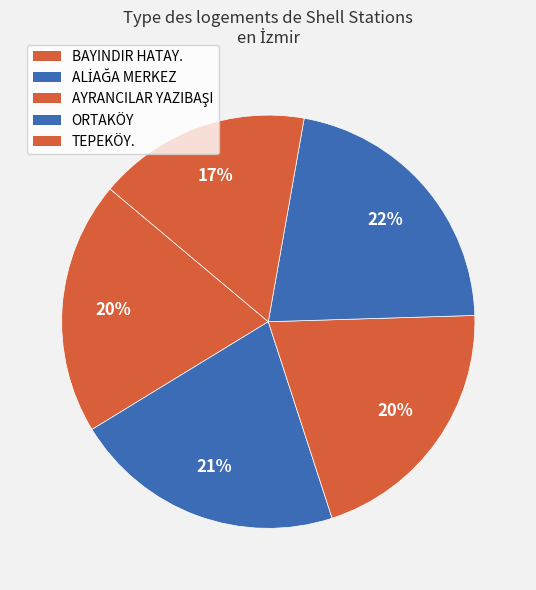

Between ORTAKÖY and BAYINDIR HATAY., which is larger?

ORTAKÖY